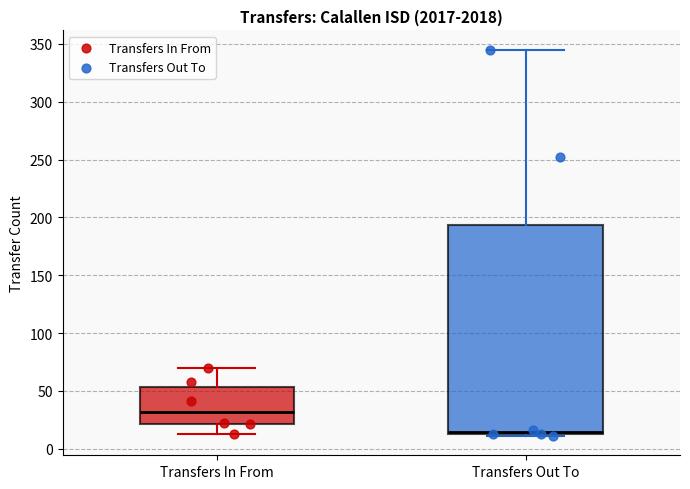

Where does the upper whisker of the box for Transfers In From end on the y-axis? The values are not printed on the chart, so give them approximately, as read against the axis.

70